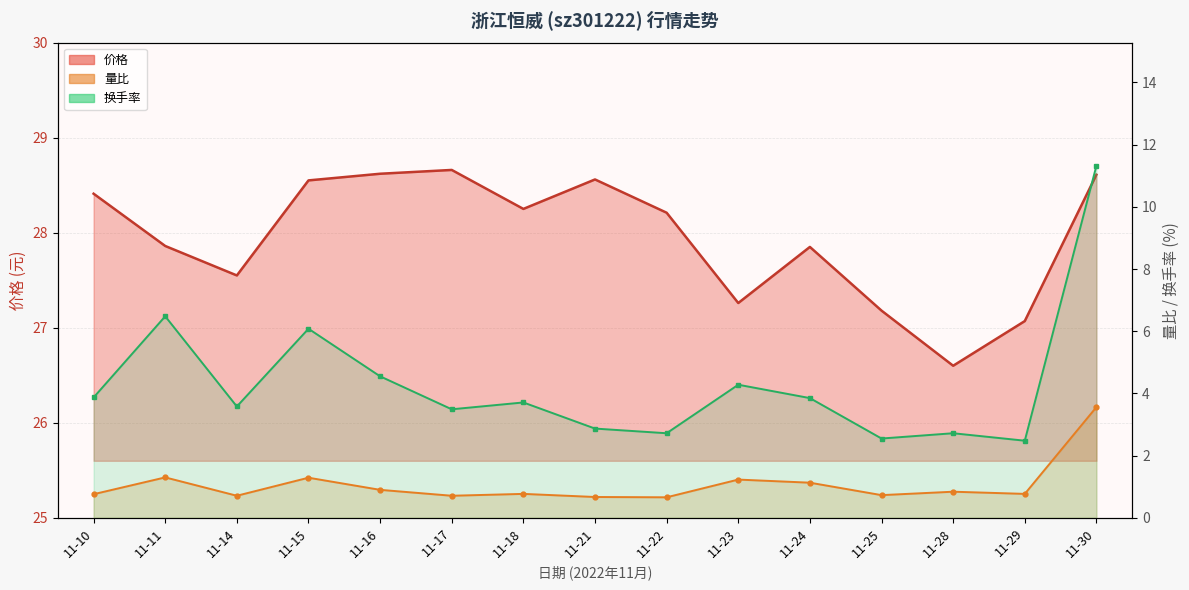

Which series has the widest spread of values?

换手率